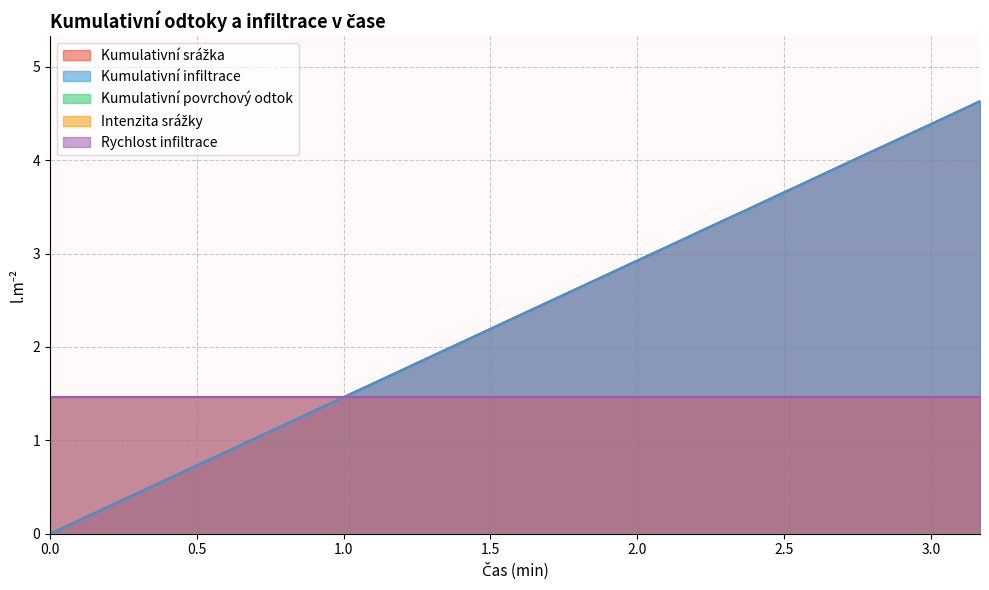

True or false: Rychlost infiltrace has a value of 2.1 at 2.

False